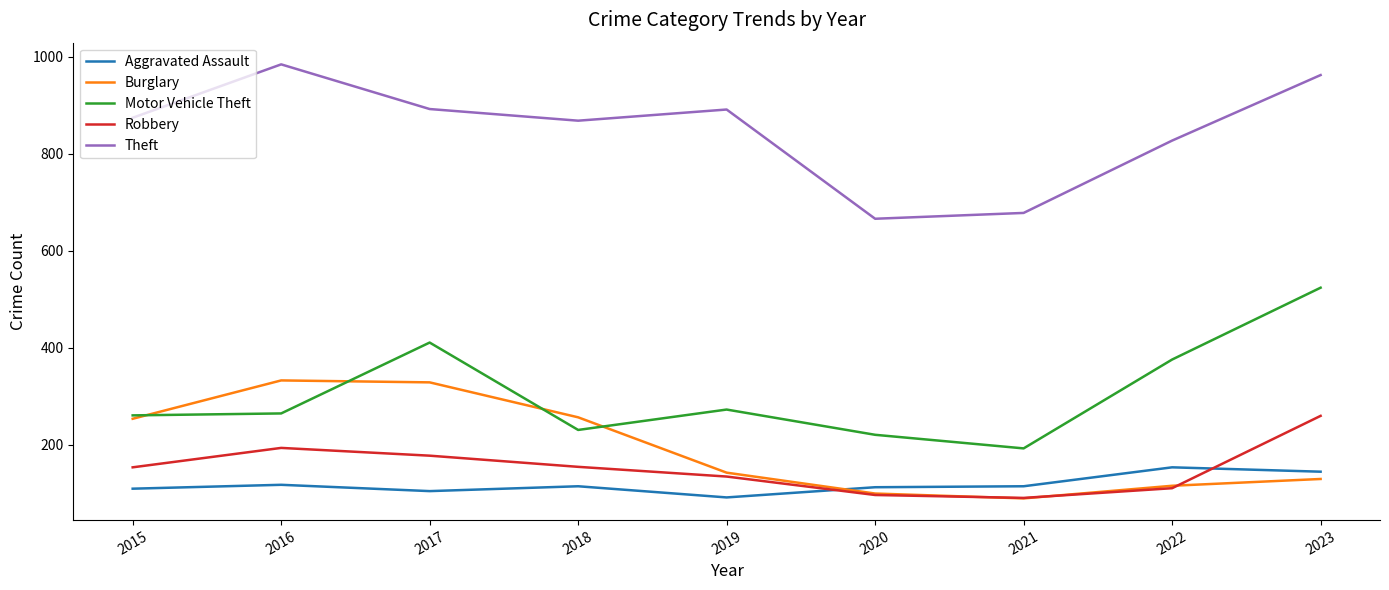

How many interior local peaks does the Motor Vehicle Theft series have?

2